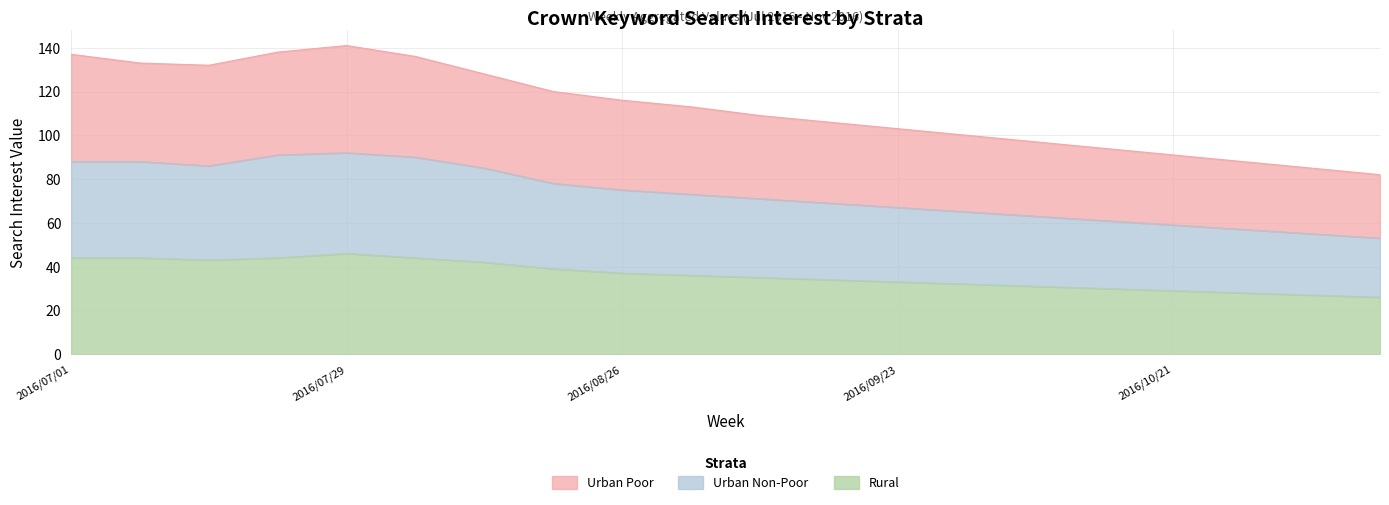

How many interior local valleys does the Rural series have?

1